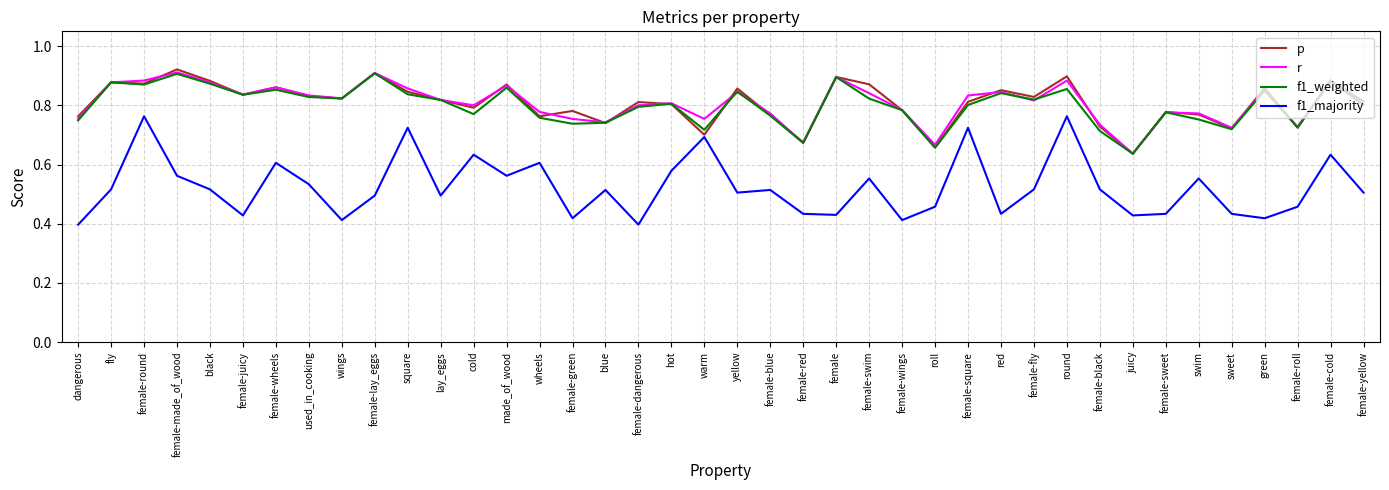

Count the p values in the range 0 to 1.

40